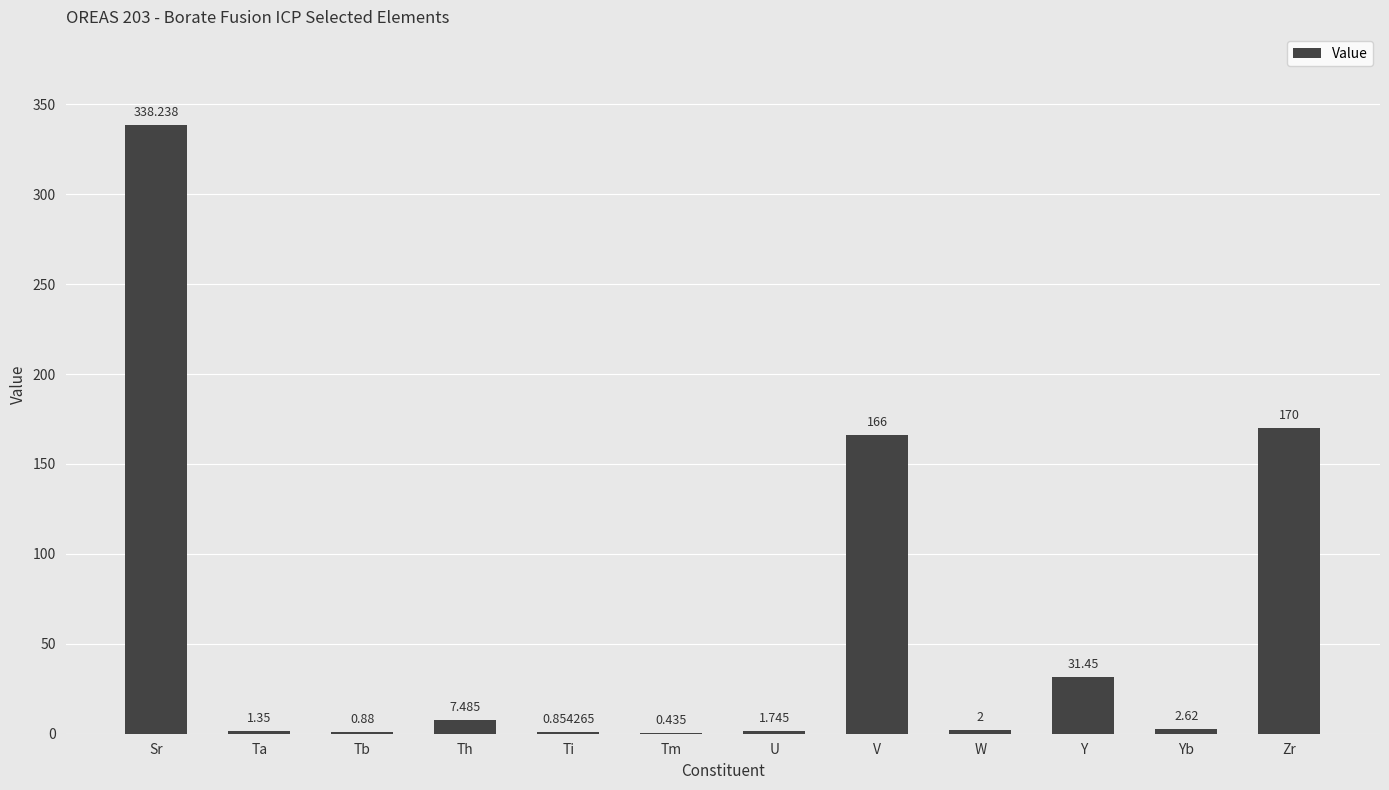

Are the bars horizontal?

No